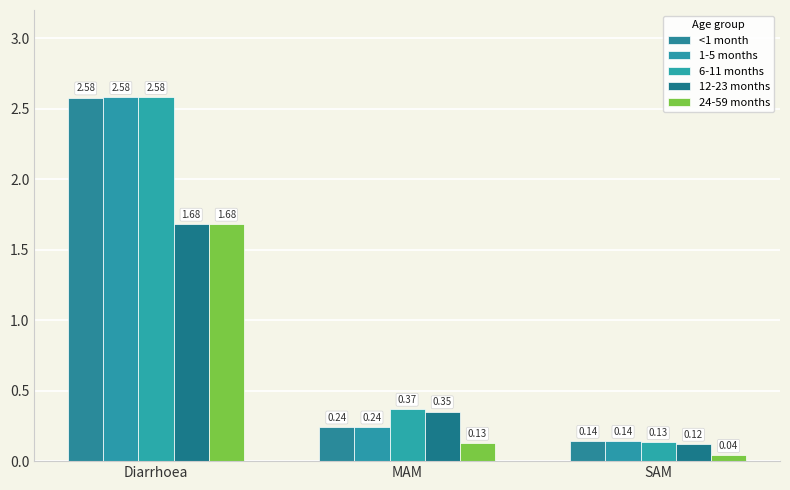

Where is <1 month nearest to the value 1?

MAM